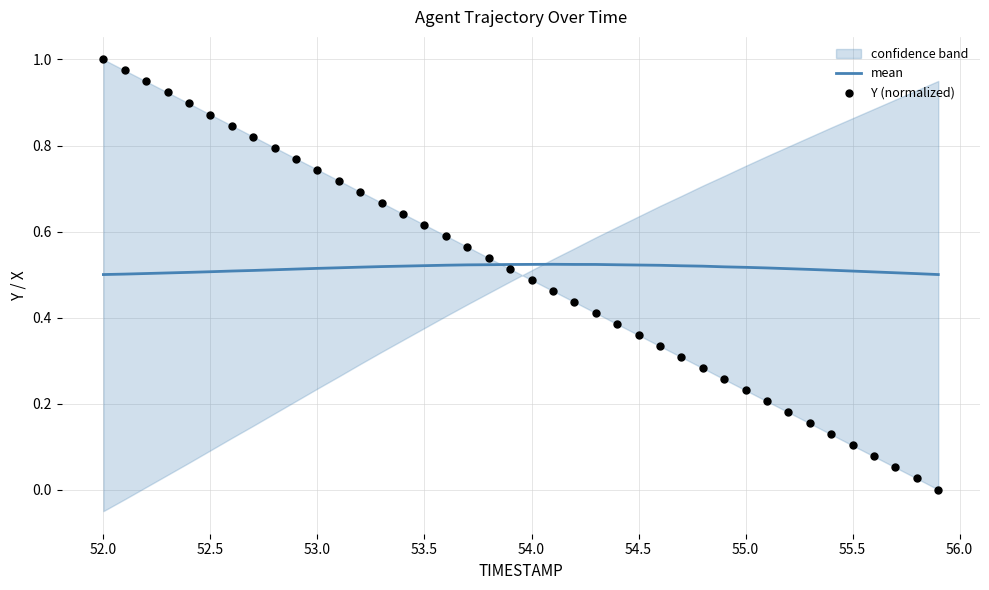

Which series has the largest total across all categories?

mean